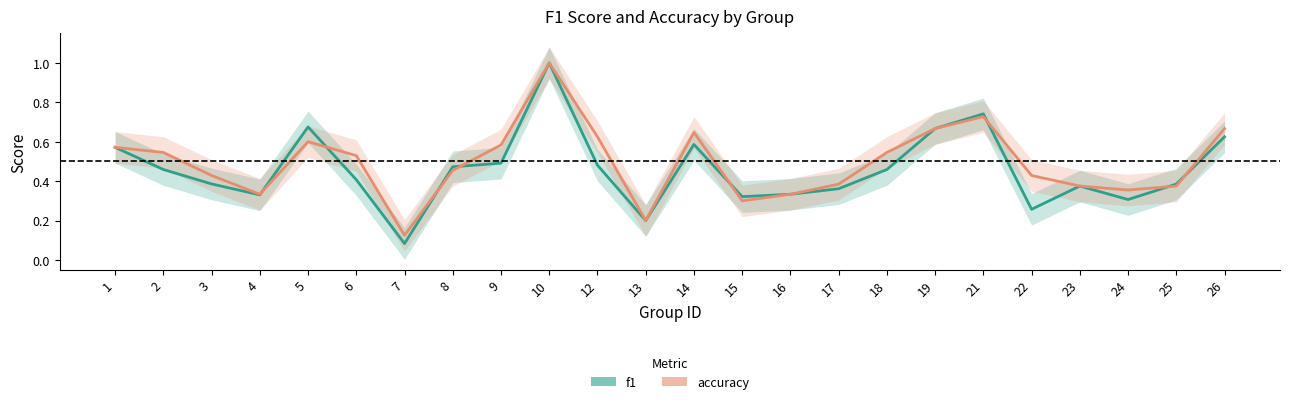

What is the difference between the highest and lowest values at 6?

0.1